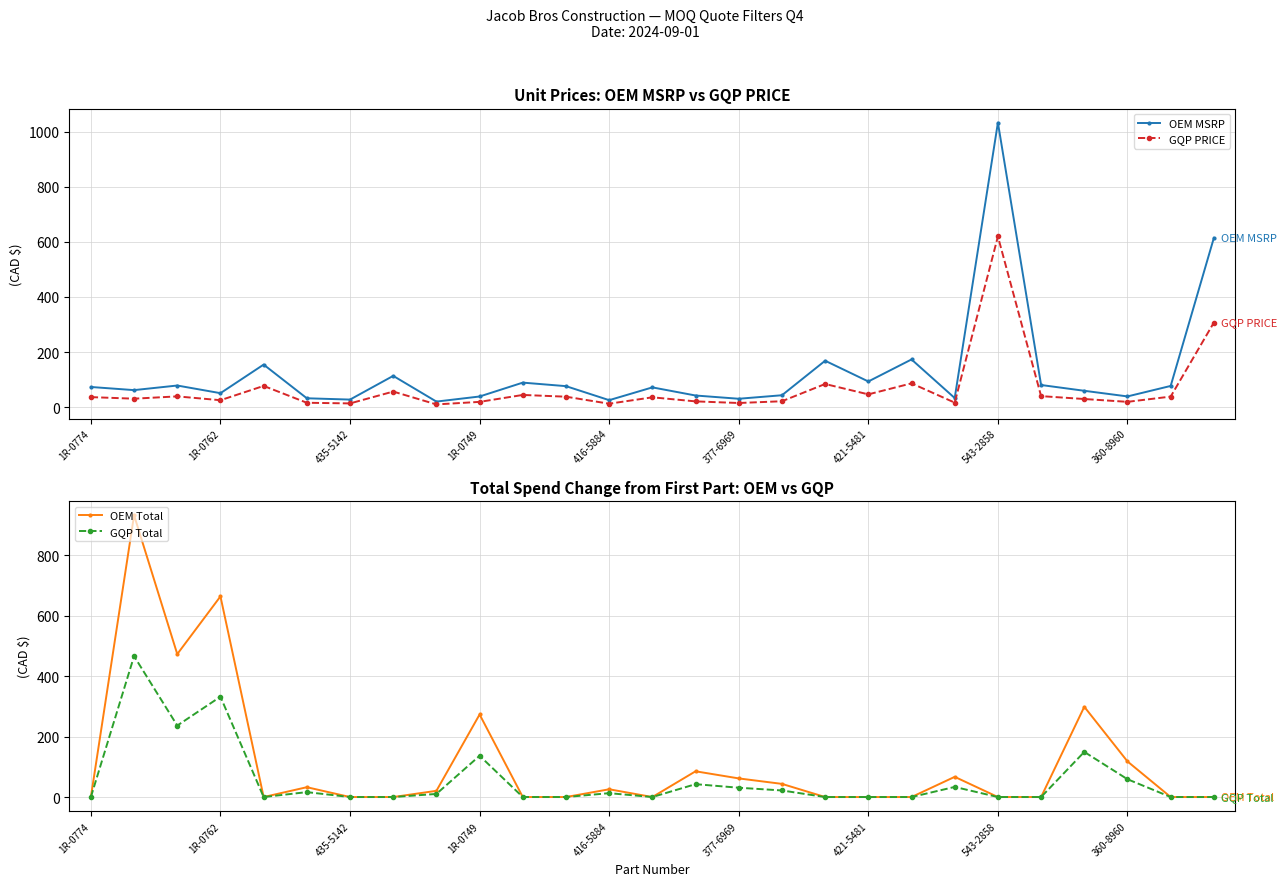

Is it true that OEM Total equals -502.0 at 435-5142?

False